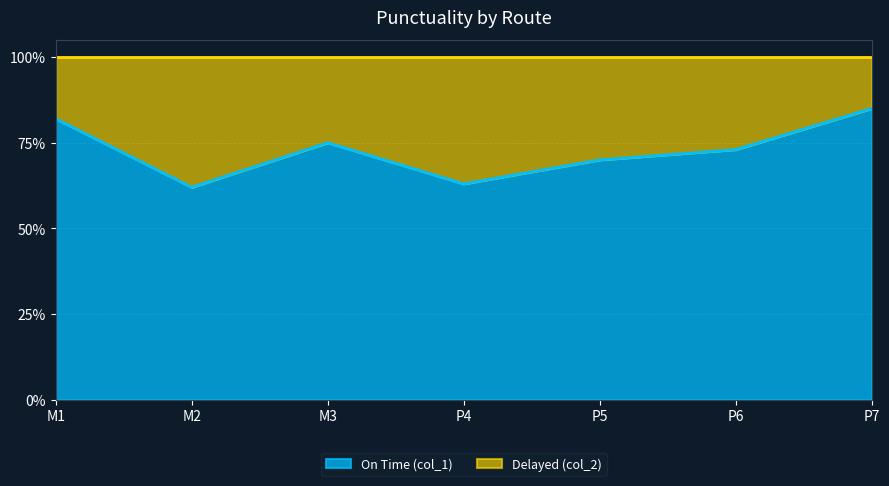

True or false: the data has more than 0 interior local peaks.

True